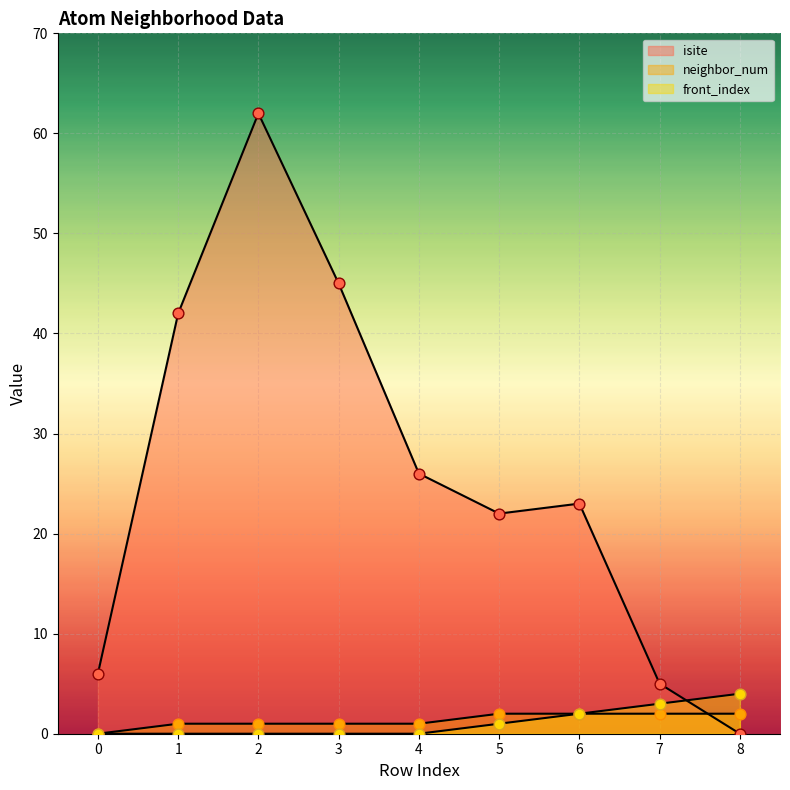

At how many categories does at least one series exceed 51?

1